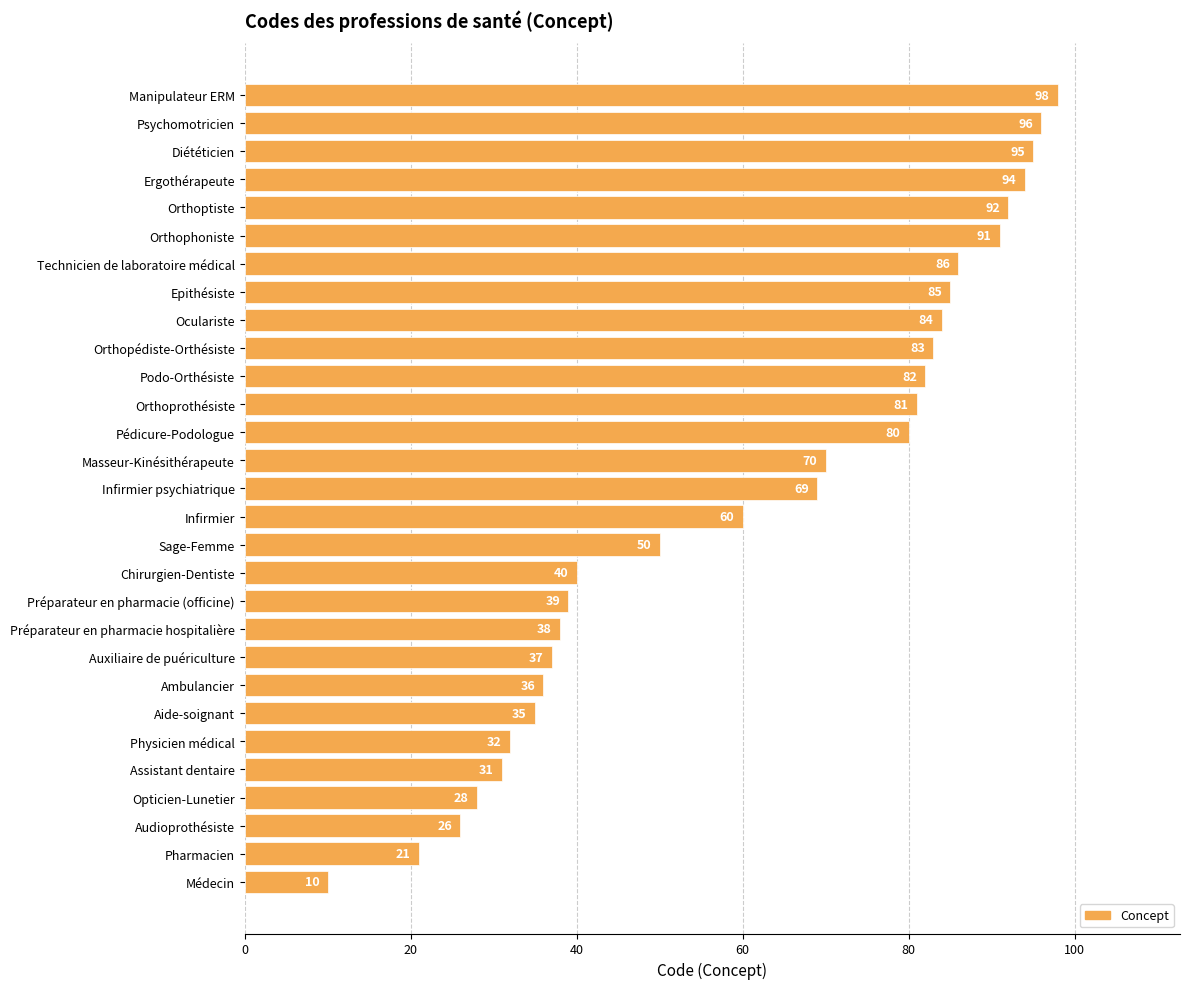

What is the change in value from Pharmacien to Audioprothésiste?

+5